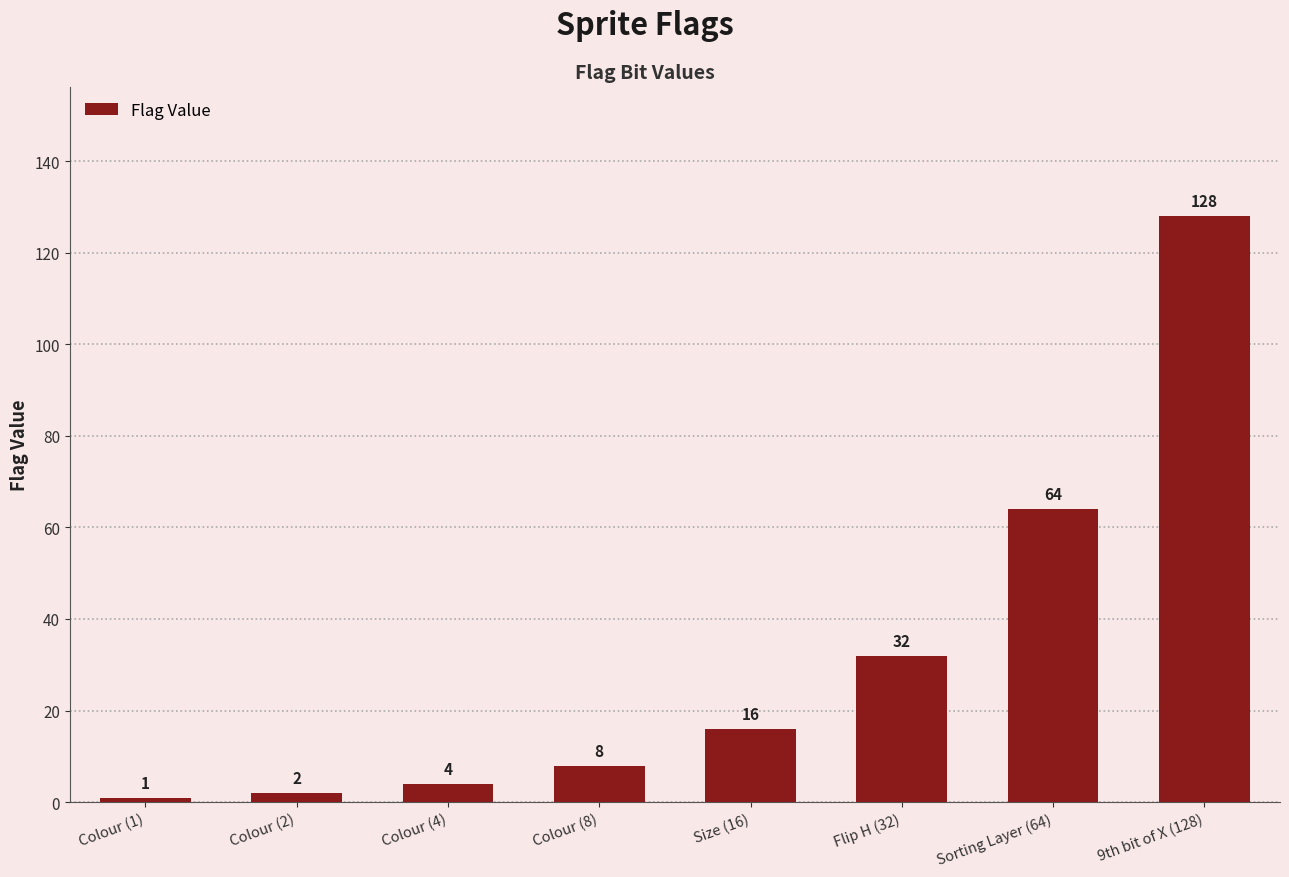

Count the number of data series in this chart.

1